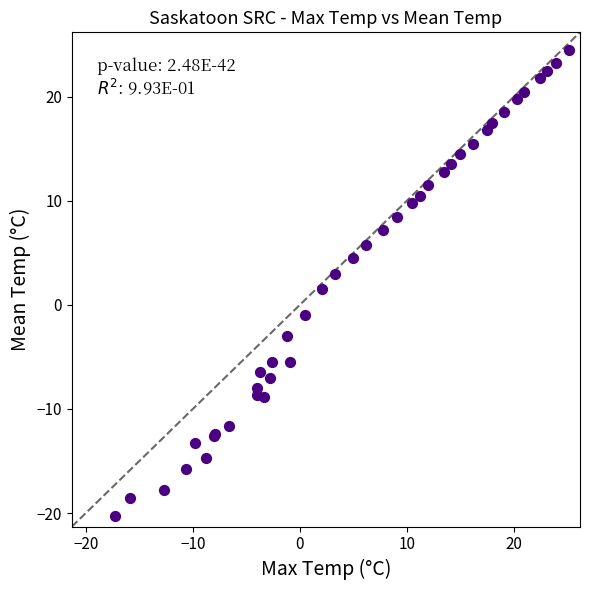

What Y value in the scatter plot is closest to 2?

1.5